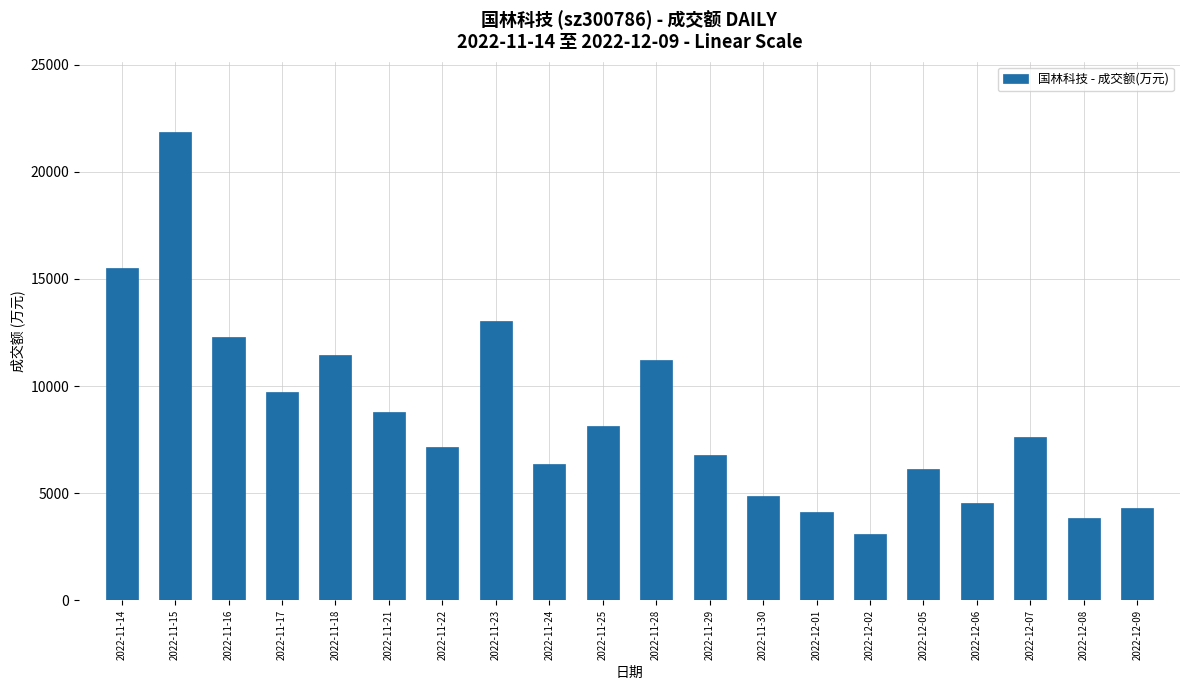

What is the sum of the values at 2022-11-22 and 2022-12-06?

11721